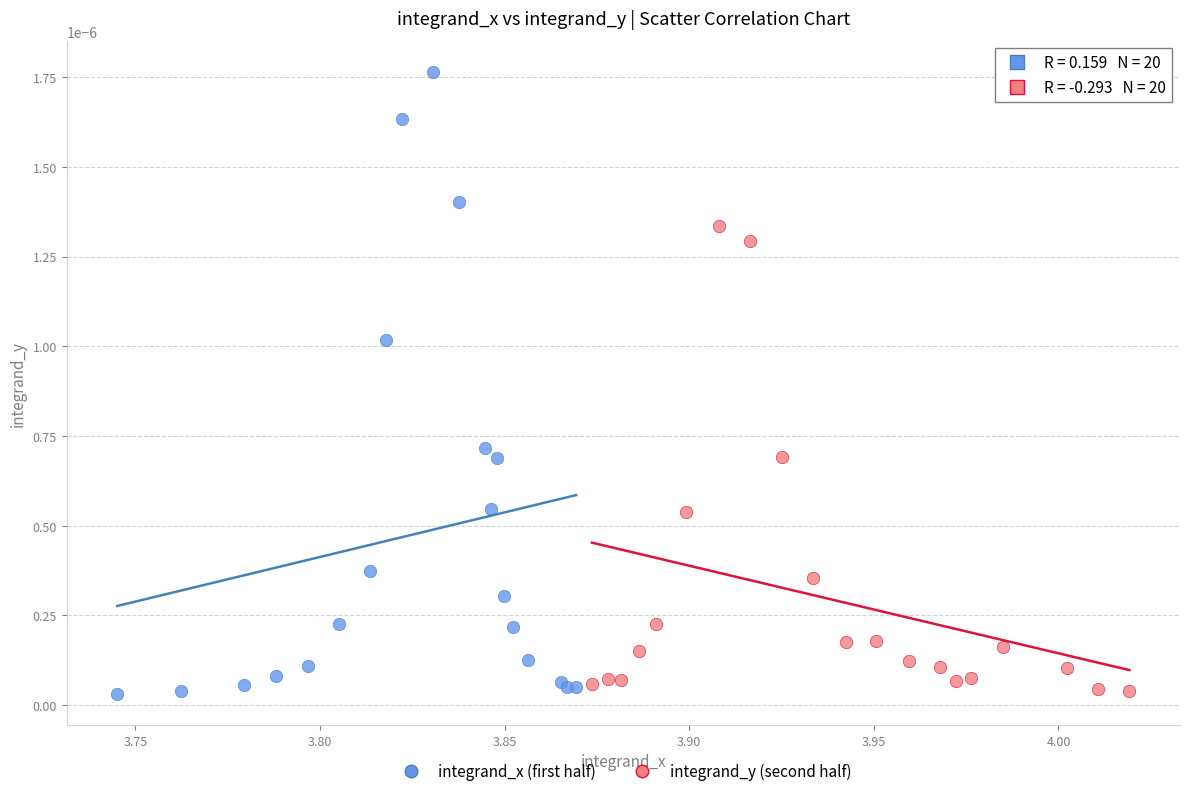

Which series contains the highest Y value?

integrand_x (first half)